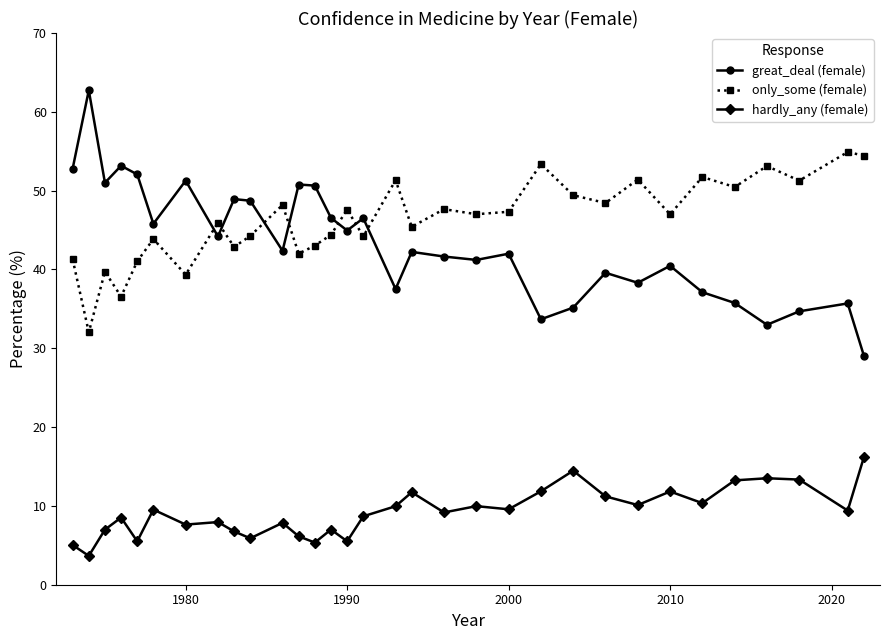

Which series has the largest total across all categories?

only_some (female)